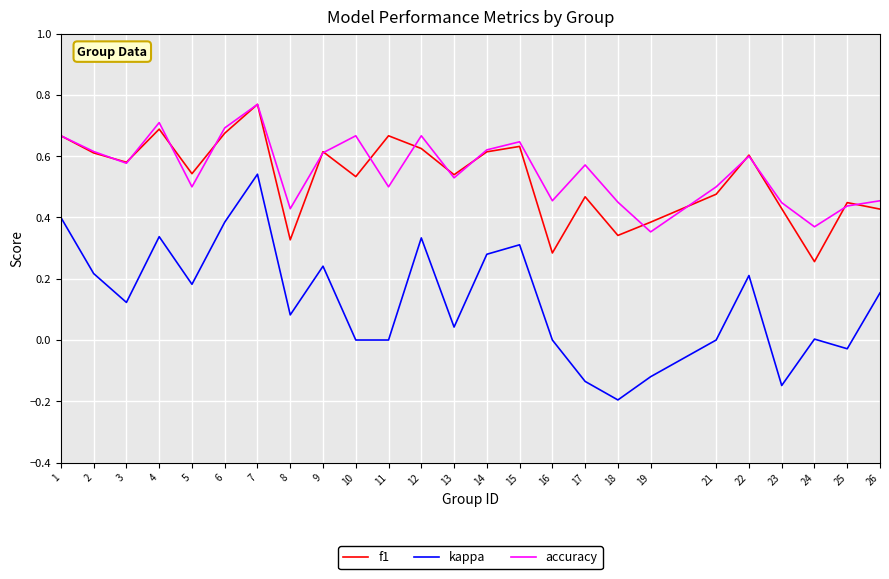

Which series has the largest range (max minus min)?

kappa